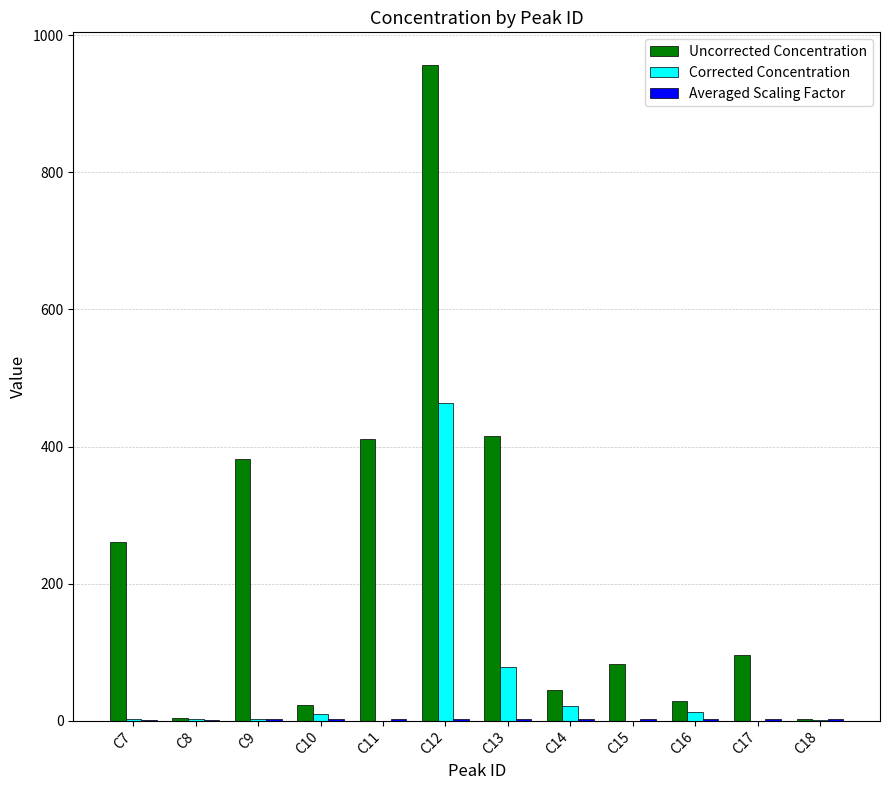

Which label corresponds to the largest value in the chart?

C12